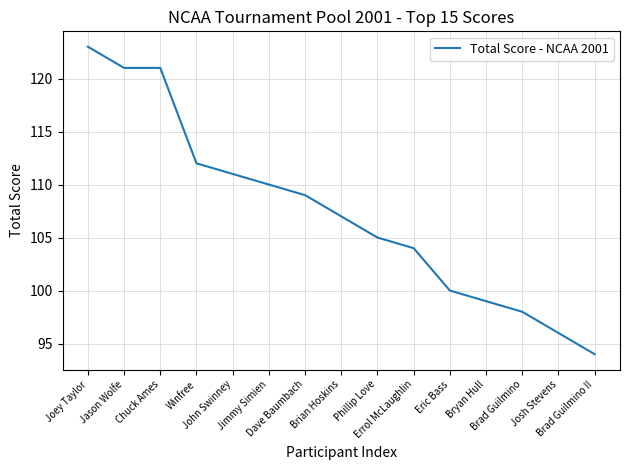

What is the difference between the maximum and minimum values?

29